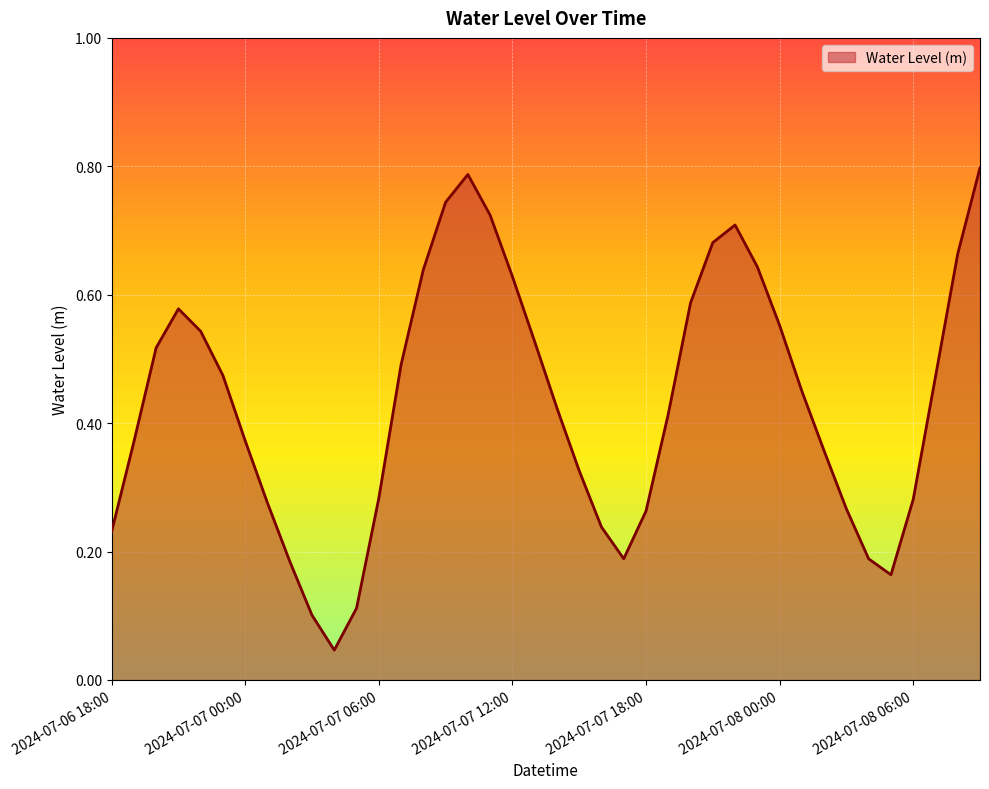

At which category does the chart reach its minimum across all series?

2024-07-07 04:00